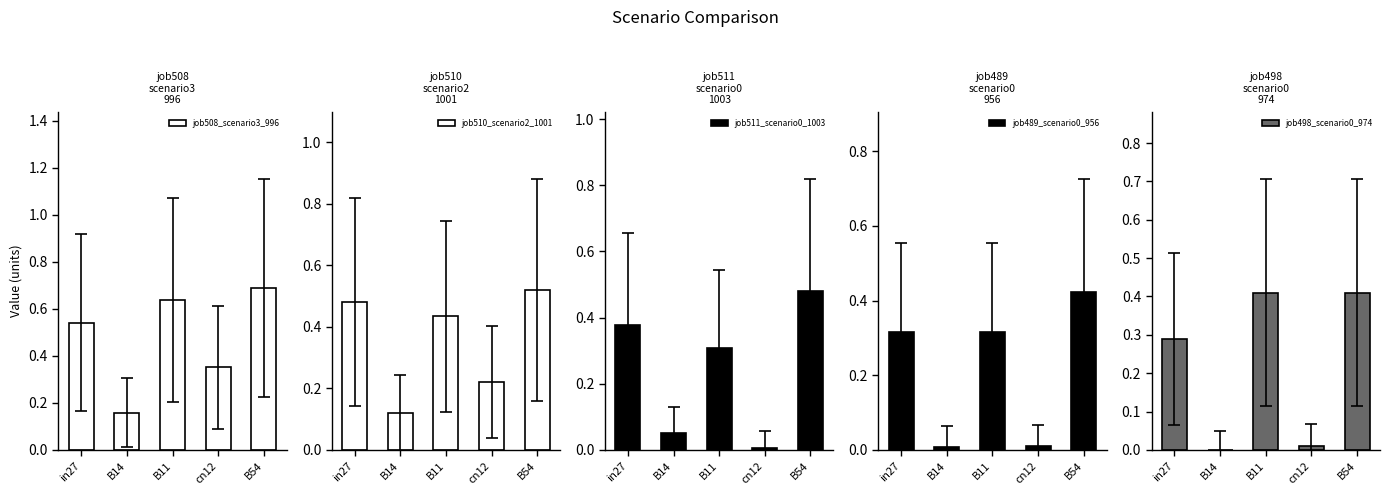

Rank the series at cn12 from lowest to highest value.

job511_scenario0_1003, job489_scenario0_956, job498_scenario0_974, job510_scenario2_1001, job508_scenario3_996